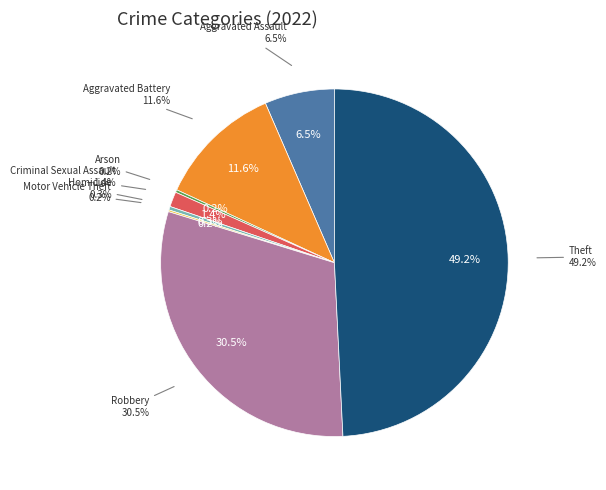

To the nearest percent, what percentage of the pie is Theft?

49%